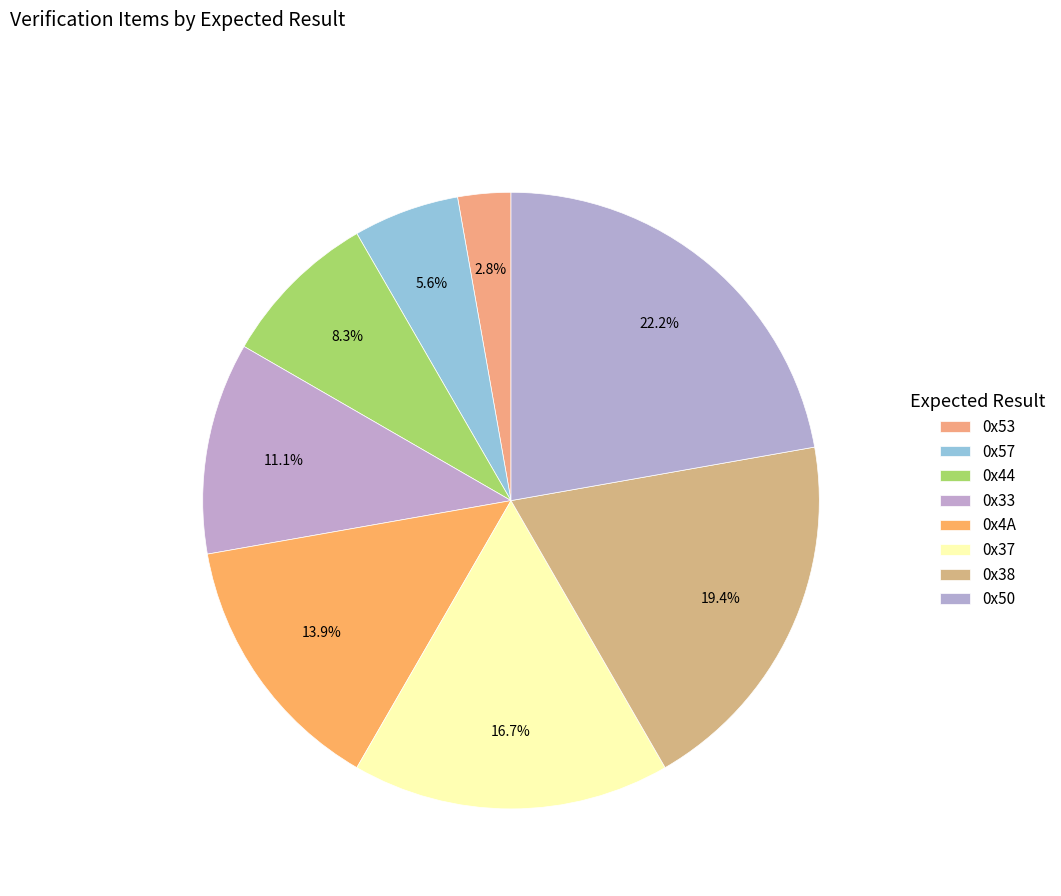

How many segments does this pie chart have?

8